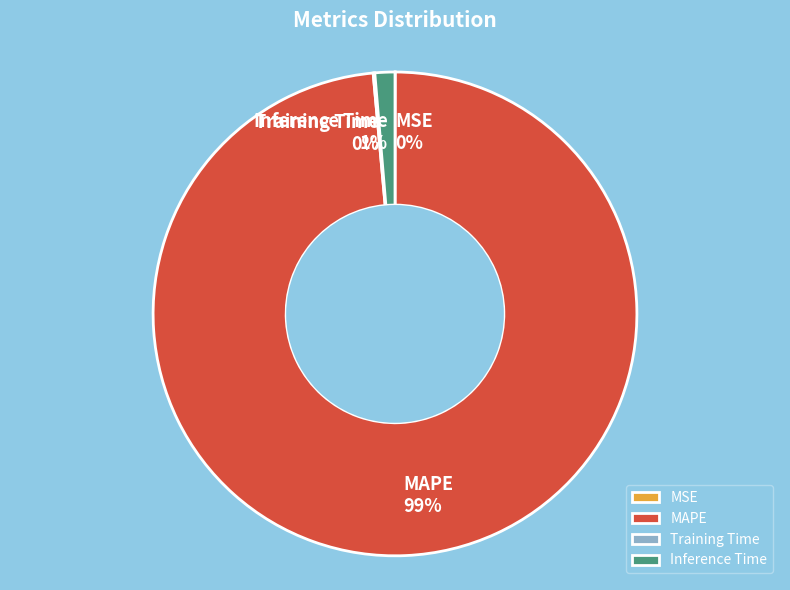

What is the largest slice in the pie chart?

MAPE